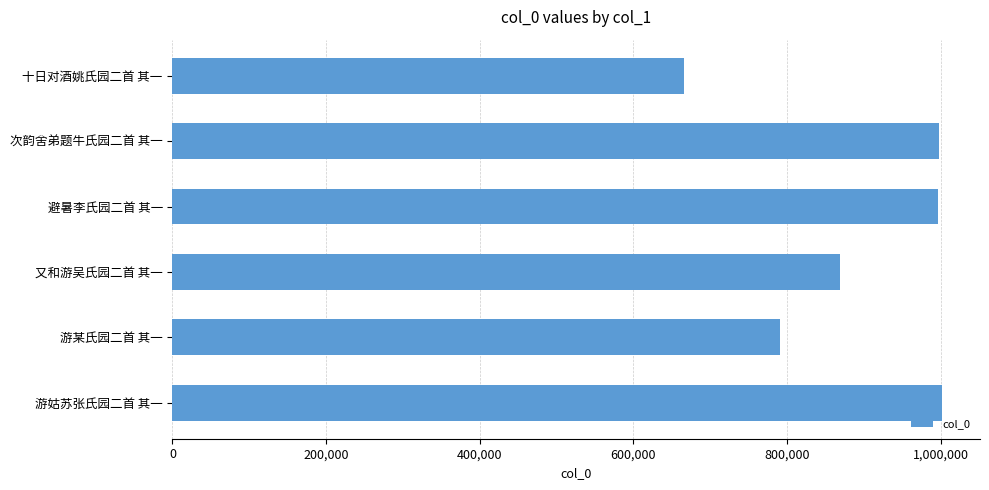

Approximately how many times larger is the value at 又和游吴氏园二首 其一 compared to 游姑苏张氏园二首 其一?

0.9